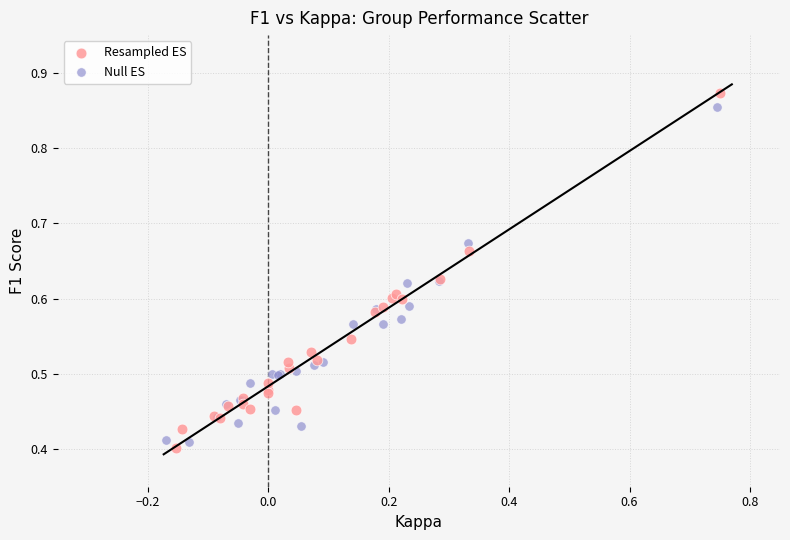

Which series has the largest Y range (max minus min)?

Resampled ES